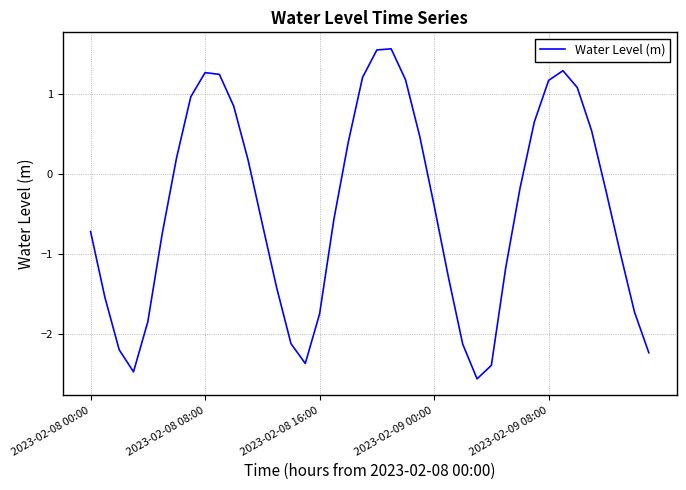

What is the difference between the maximum and minimum values?

4.1